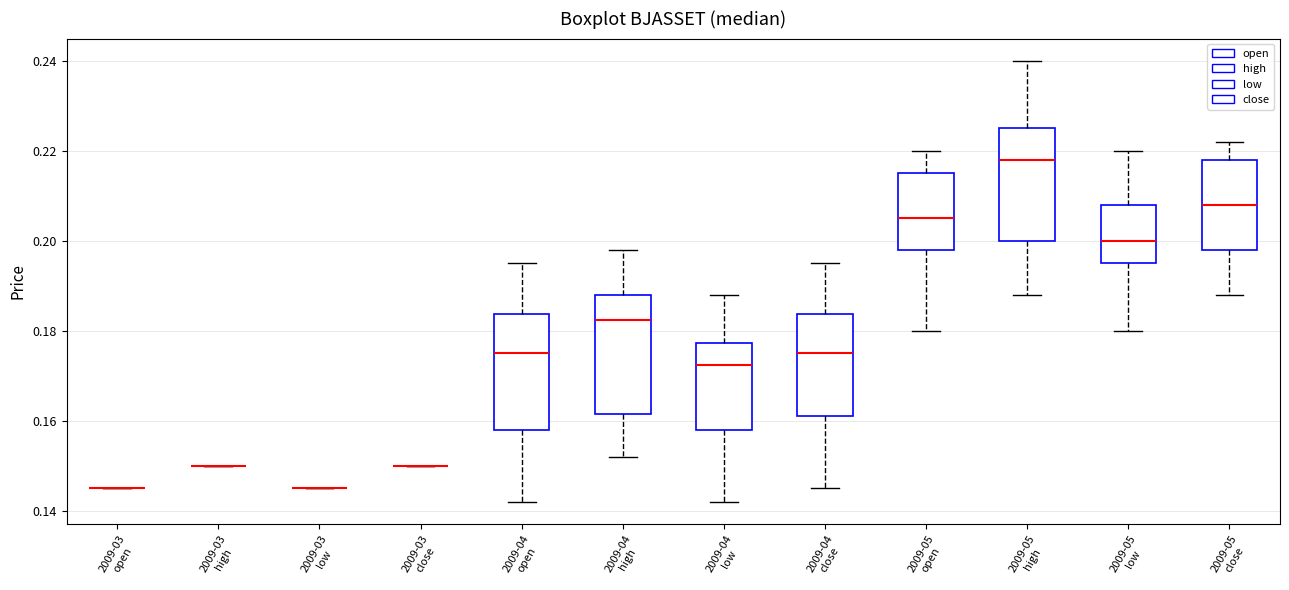

Reading left to right, transcribe this box plot: for each box, give where its median line is, the range the box spans, and where its two whiskers end, as read against the y-axis. The values are not printed on the chart, so give them approximately, as read against the axis.

2009-03 open: box collapsed to a line at 0.146, whiskers 0.146 to 0.146
2009-03 high: box collapsed to a line at 0.150, whiskers 0.150 to 0.150
2009-03 low: box collapsed to a line at 0.146, whiskers 0.146 to 0.146
2009-03 close: box collapsed to a line at 0.150, whiskers 0.150 to 0.150
2009-04 open: median 0.176, box 0.158 to 0.184, whiskers 0.142 to 0.196
2009-04 high: median 0.182, box 0.162 to 0.188, whiskers 0.152 to 0.198
2009-04 low: median 0.172, box 0.158 to 0.178, whiskers 0.142 to 0.188
2009-04 close: median 0.176, box 0.162 to 0.184, whiskers 0.146 to 0.196
2009-05 open: median 0.206, box 0.198 to 0.216, whiskers 0.180 to 0.220
2009-05 high: median 0.218, box 0.200 to 0.226, whiskers 0.188 to 0.240
2009-05 low: median 0.200, box 0.196 to 0.208, whiskers 0.180 to 0.220
2009-05 close: median 0.208, box 0.198 to 0.218, whiskers 0.188 to 0.222